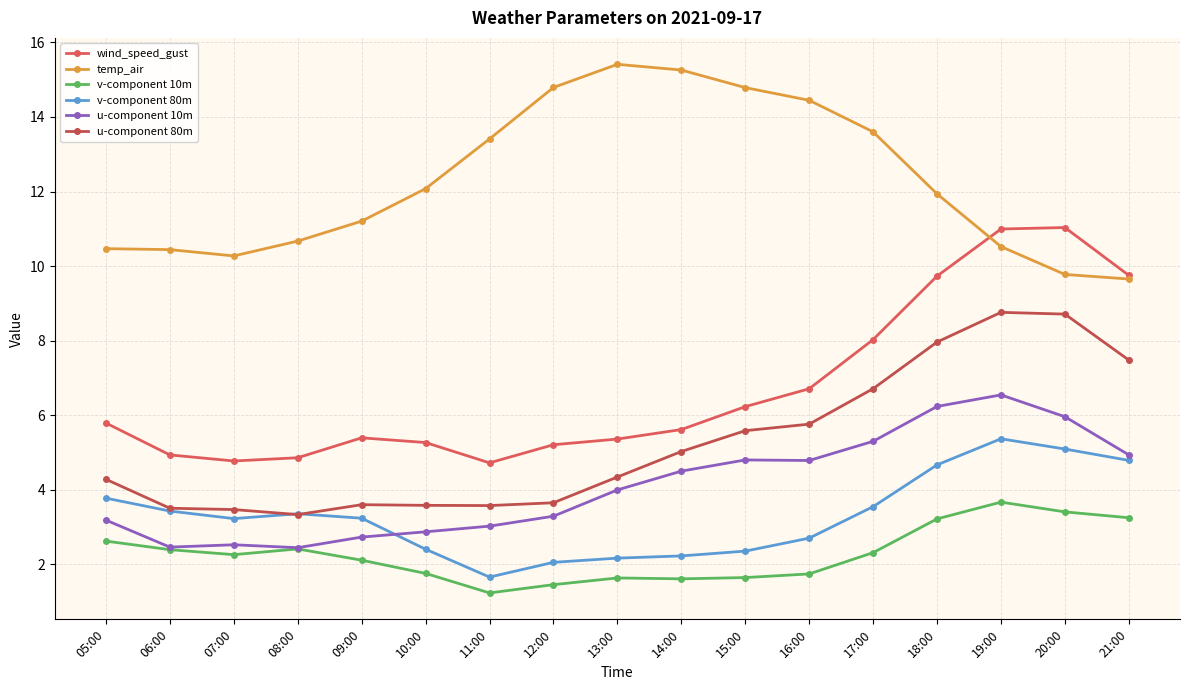

List the labels in order of v-component 10m value, smallest first.

11:00, 12:00, 14:00, 13:00, 15:00, 16:00, 10:00, 09:00, 07:00, 17:00, 06:00, 08:00, 05:00, 18:00, 21:00, 20:00, 19:00